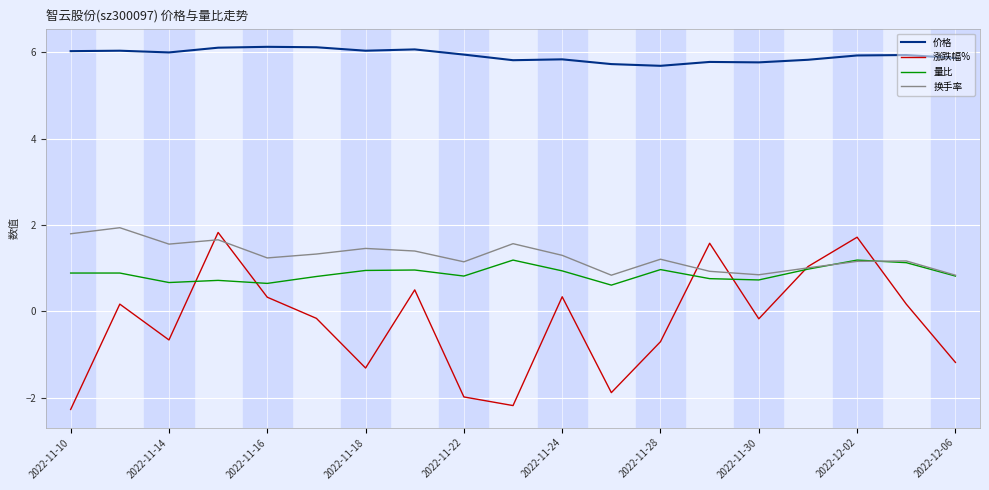

Which series has the largest total across all categories?

价格